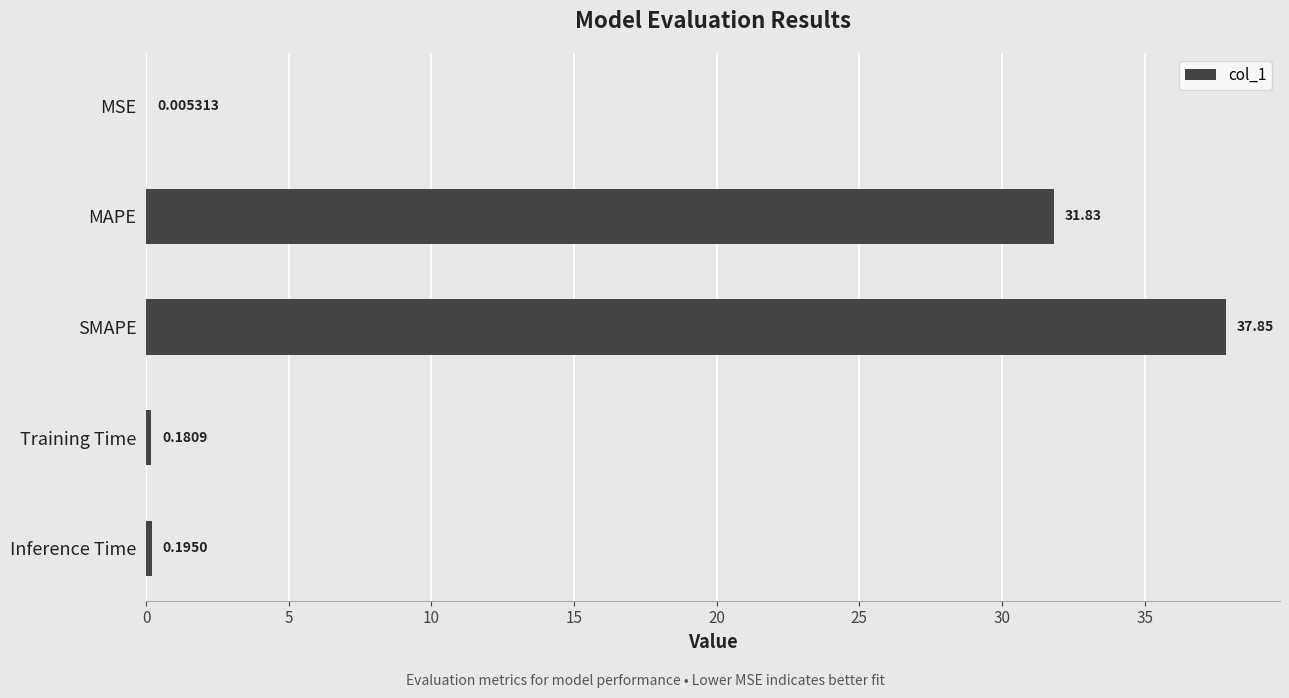

What is the change in value from SMAPE to Training Time?

-37.7